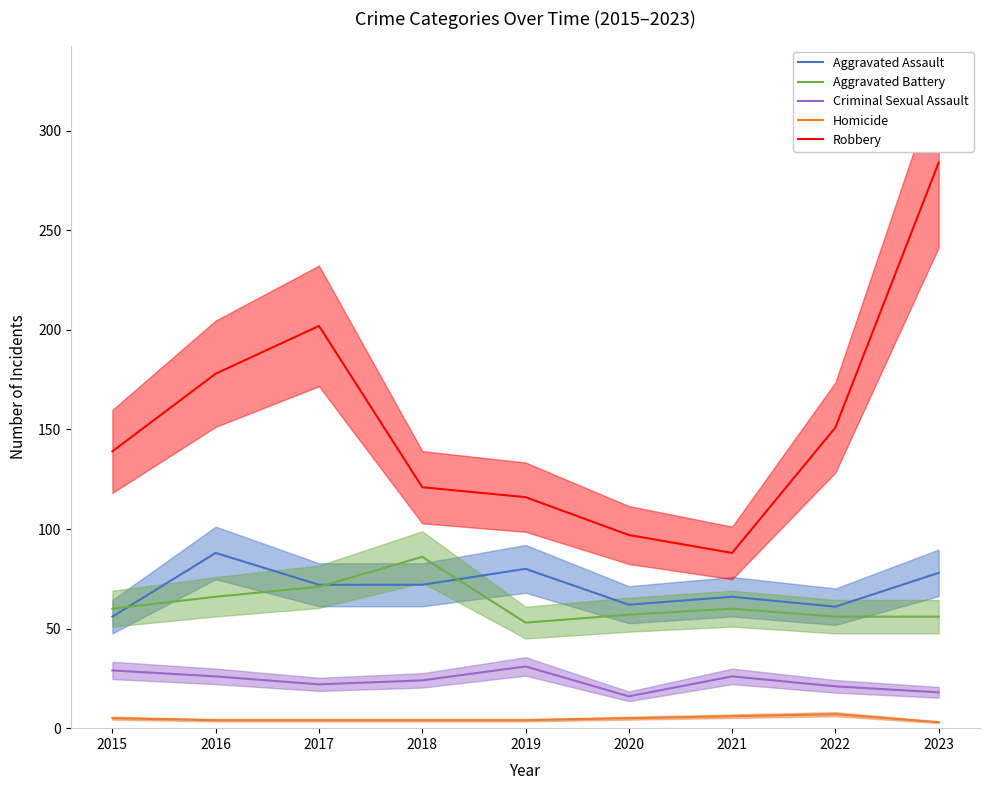

At which label is Criminal Sexual Assault closest to 23?

2017